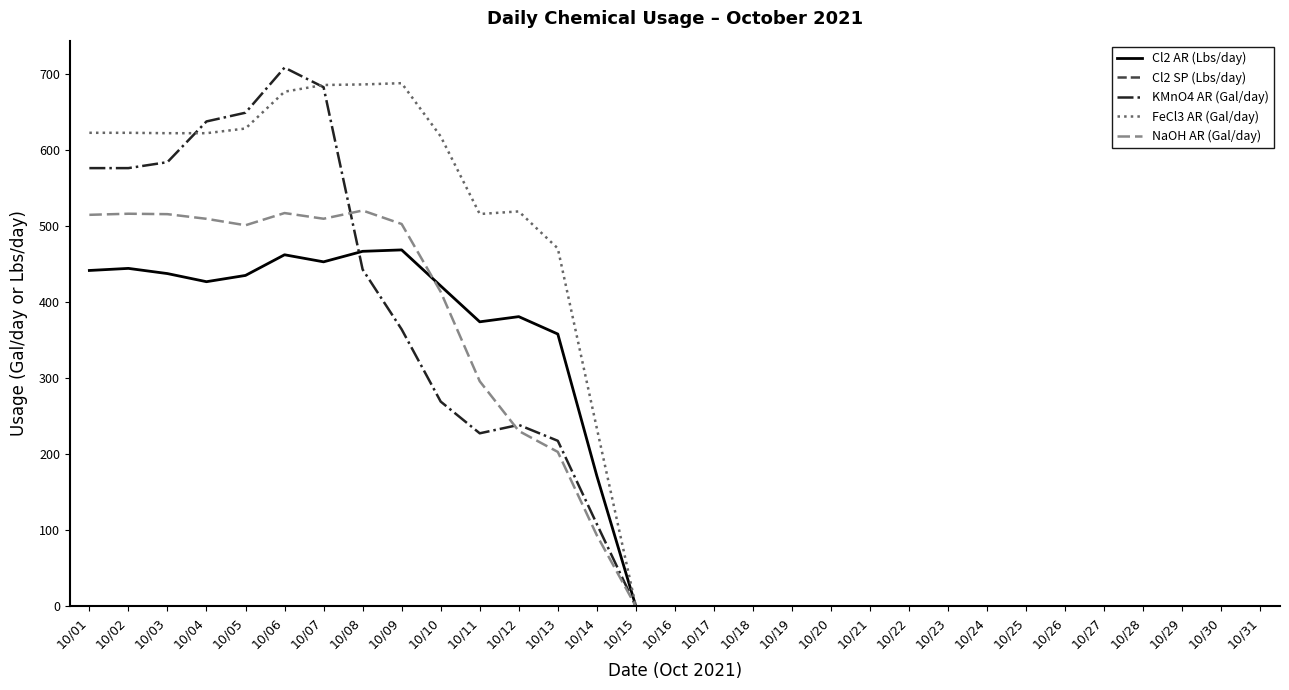

What is the approximate value of FeCl3 AR (Gal/day) at 10/05?

627.9